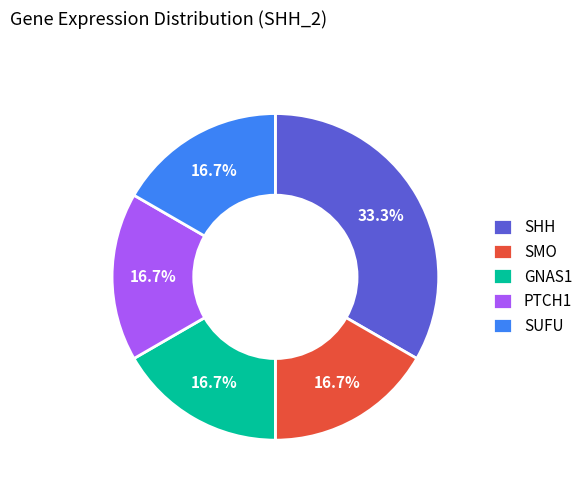

How many slices are in this pie chart?

5